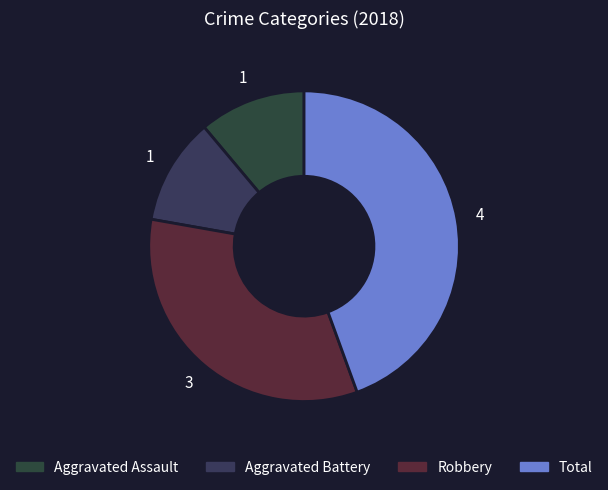

How many segments does this pie chart have?

4